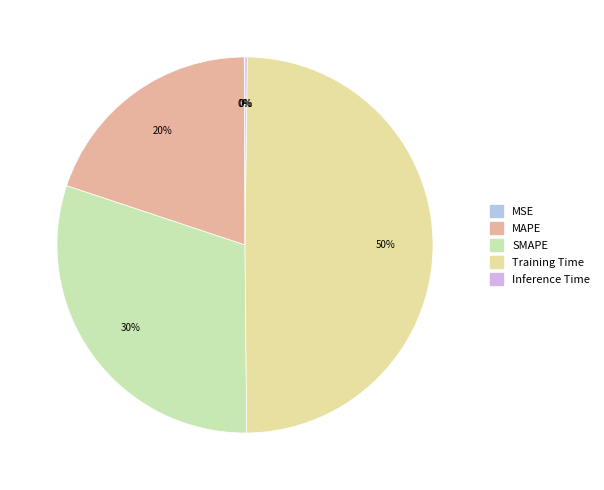

Combined, do MSE and MAPE account for over 50%?

No